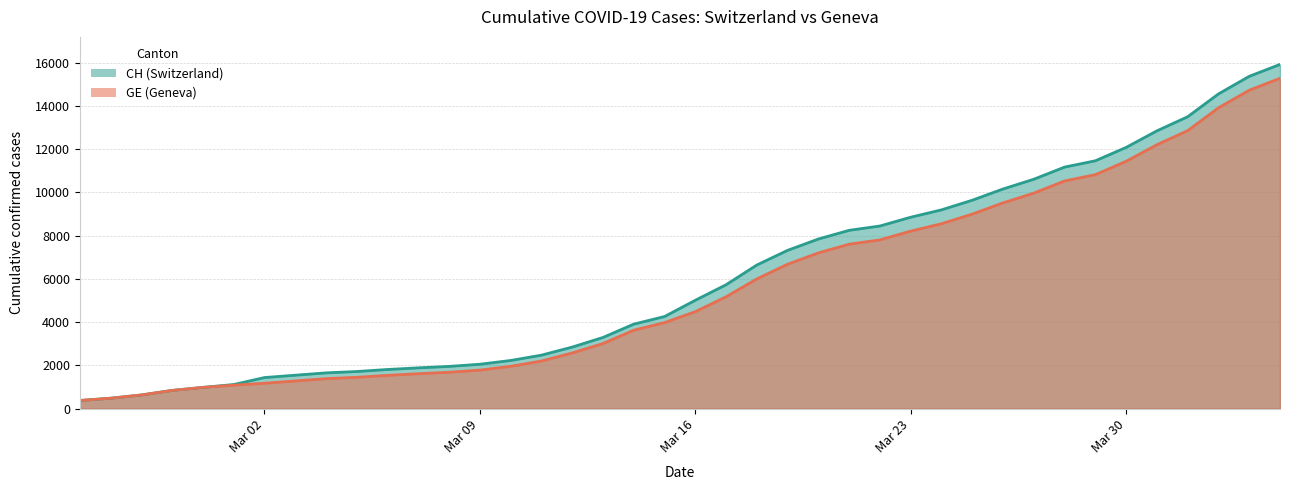

How many distinct data groups are displayed?

2